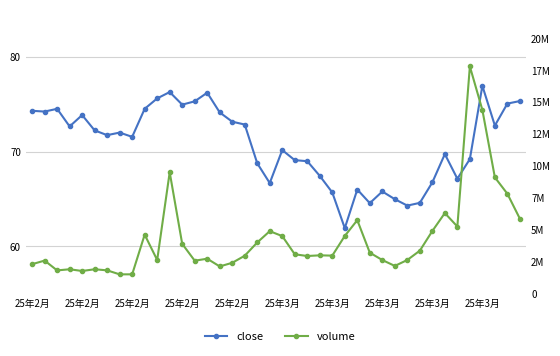

List the series in order of their peak value, highest first.

volume, close